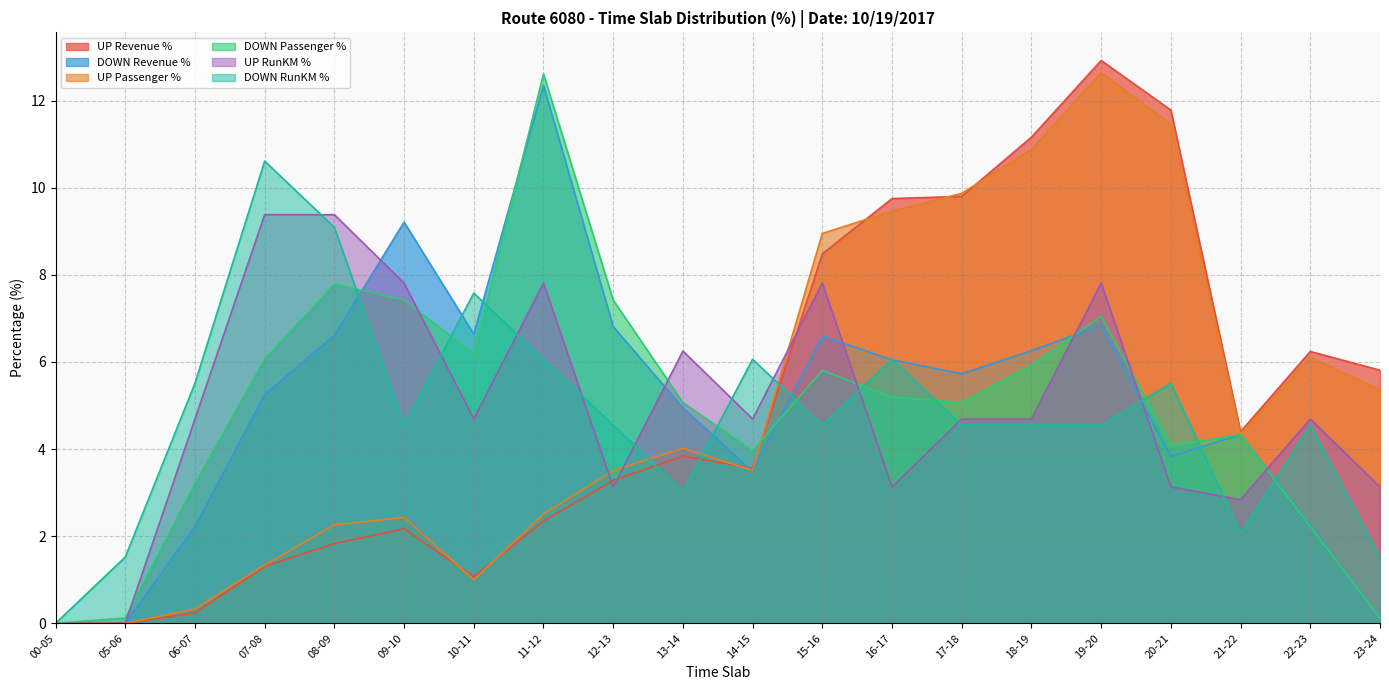

How many interior local valleys does the DOWN RunKM % series have?

4